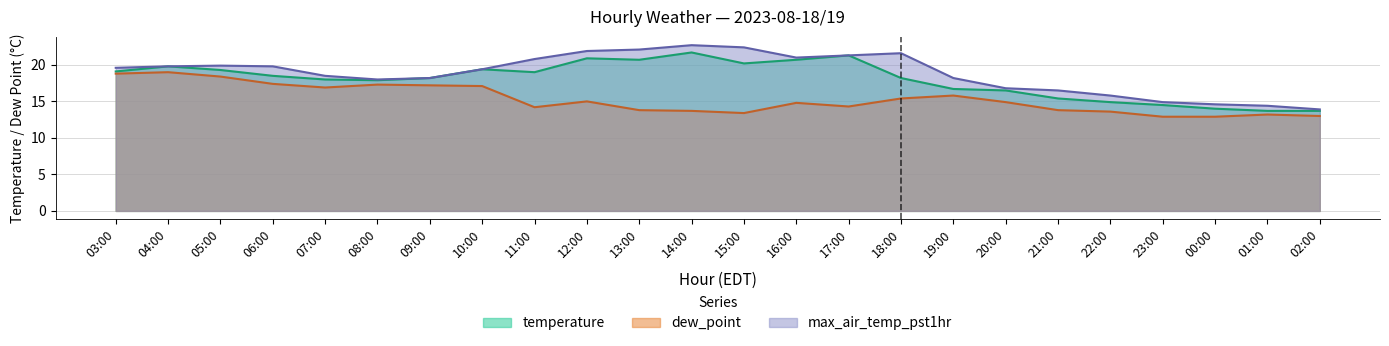

Does the chart have visible grid lines?

Yes